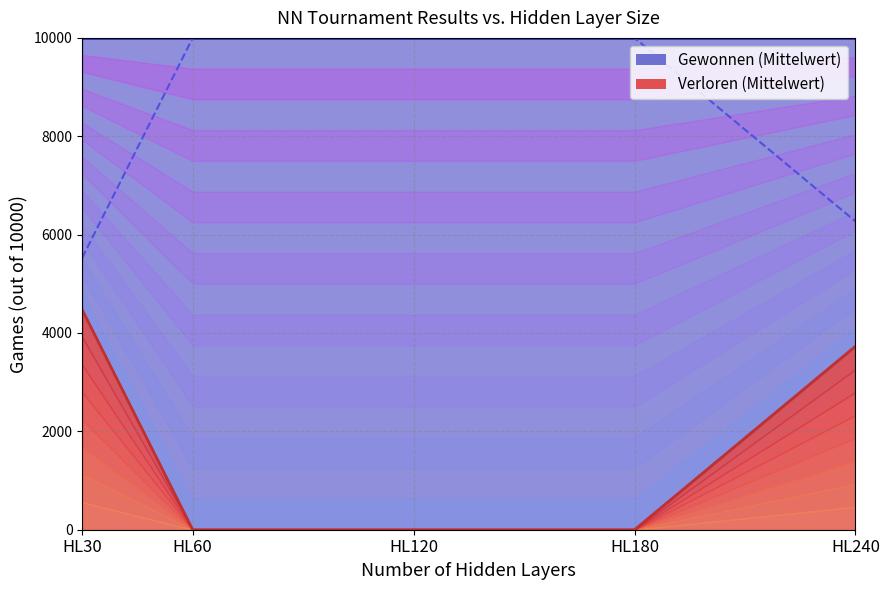

How many series are shown in this chart?

2